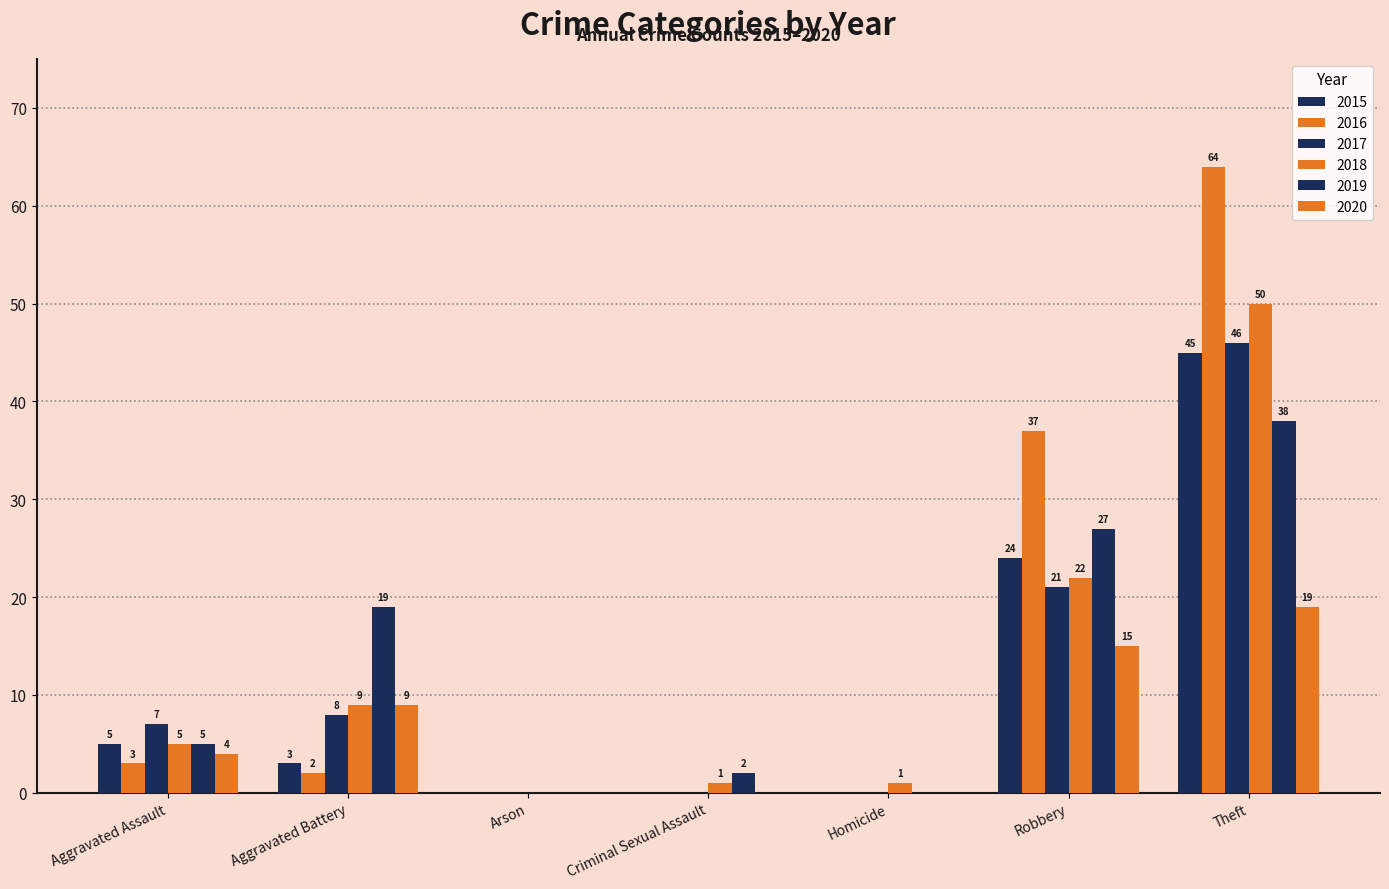

True or false: 2015 has a value of 0 at Homicide.

True